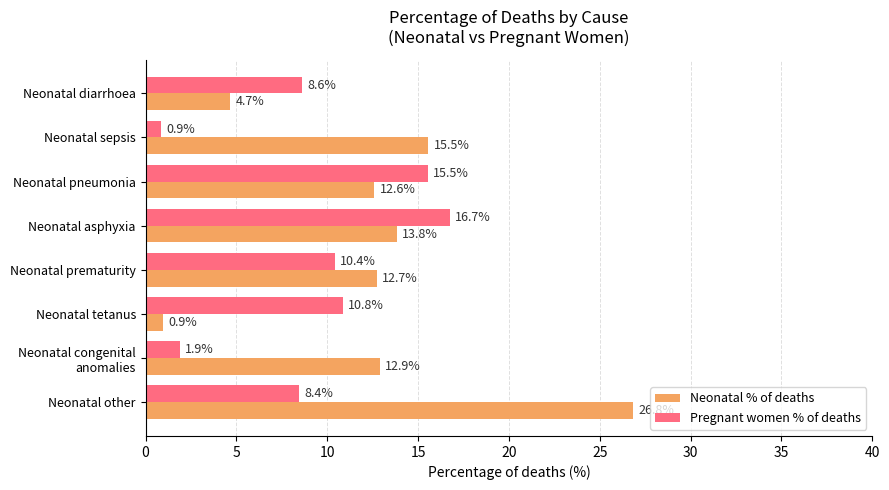

Read the Neonatal % of deaths value at Neonatal asphyxia.

13.8